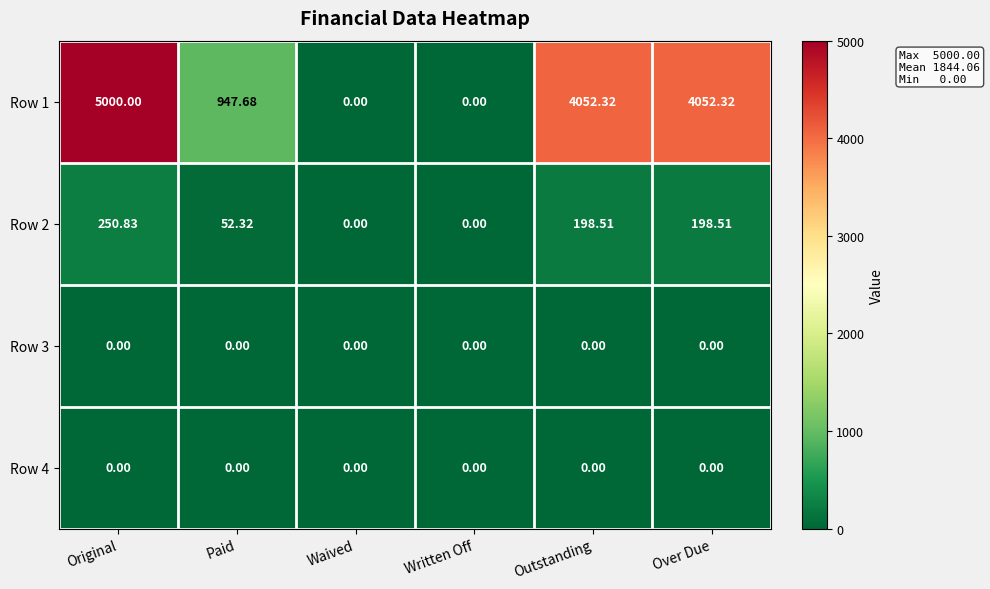

Which category has the highest value across all series?

Original